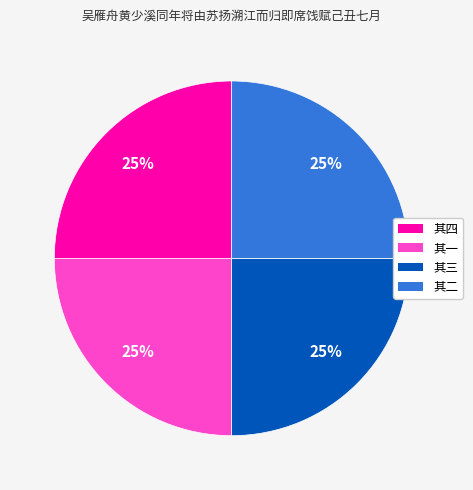

What percentage is the 其四 slice, to the nearest percent?

25%